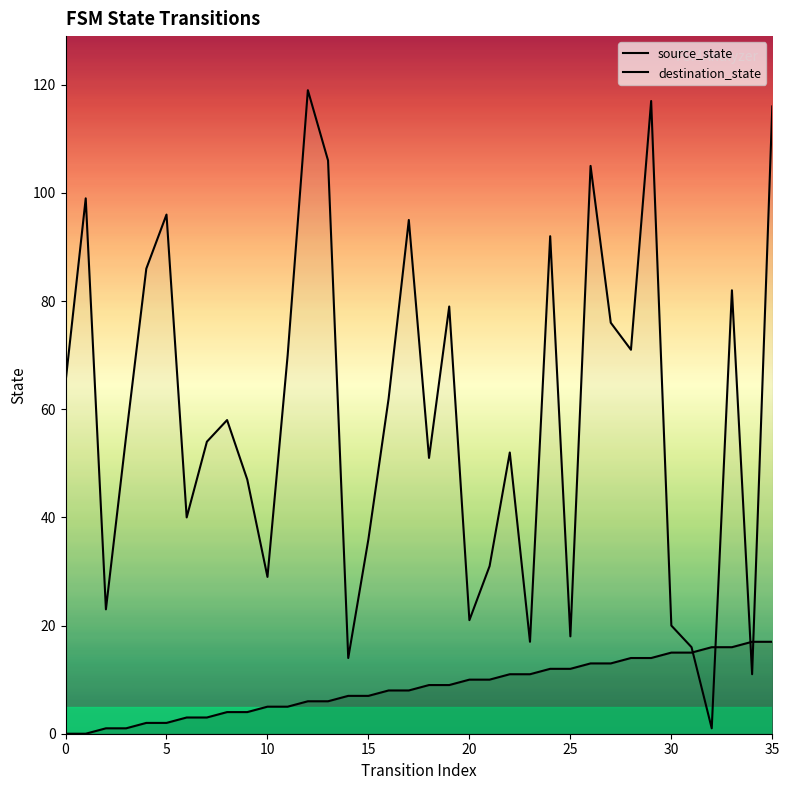

List the series in order of their peak value, highest first.

destination_state, source_state